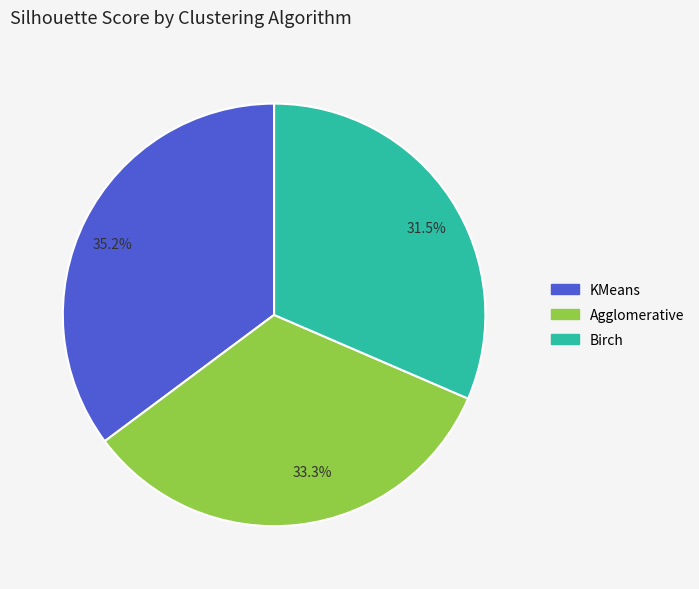

Count the number of slices in the pie.

3